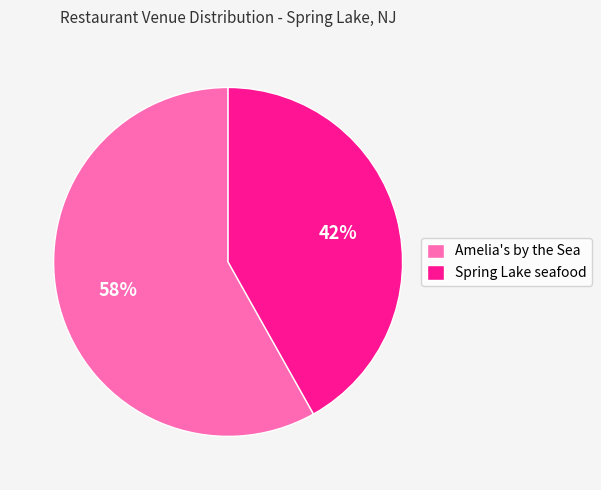

Do Amelia's by the Sea and Spring Lake seafood together represent more than half of the pie?

Yes